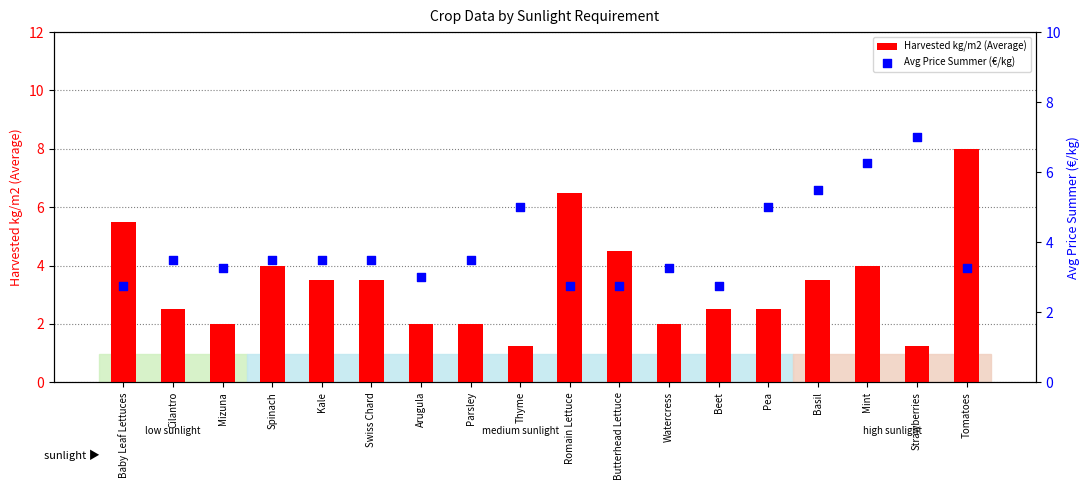

At how many categories does at least one series exceed 1?

18